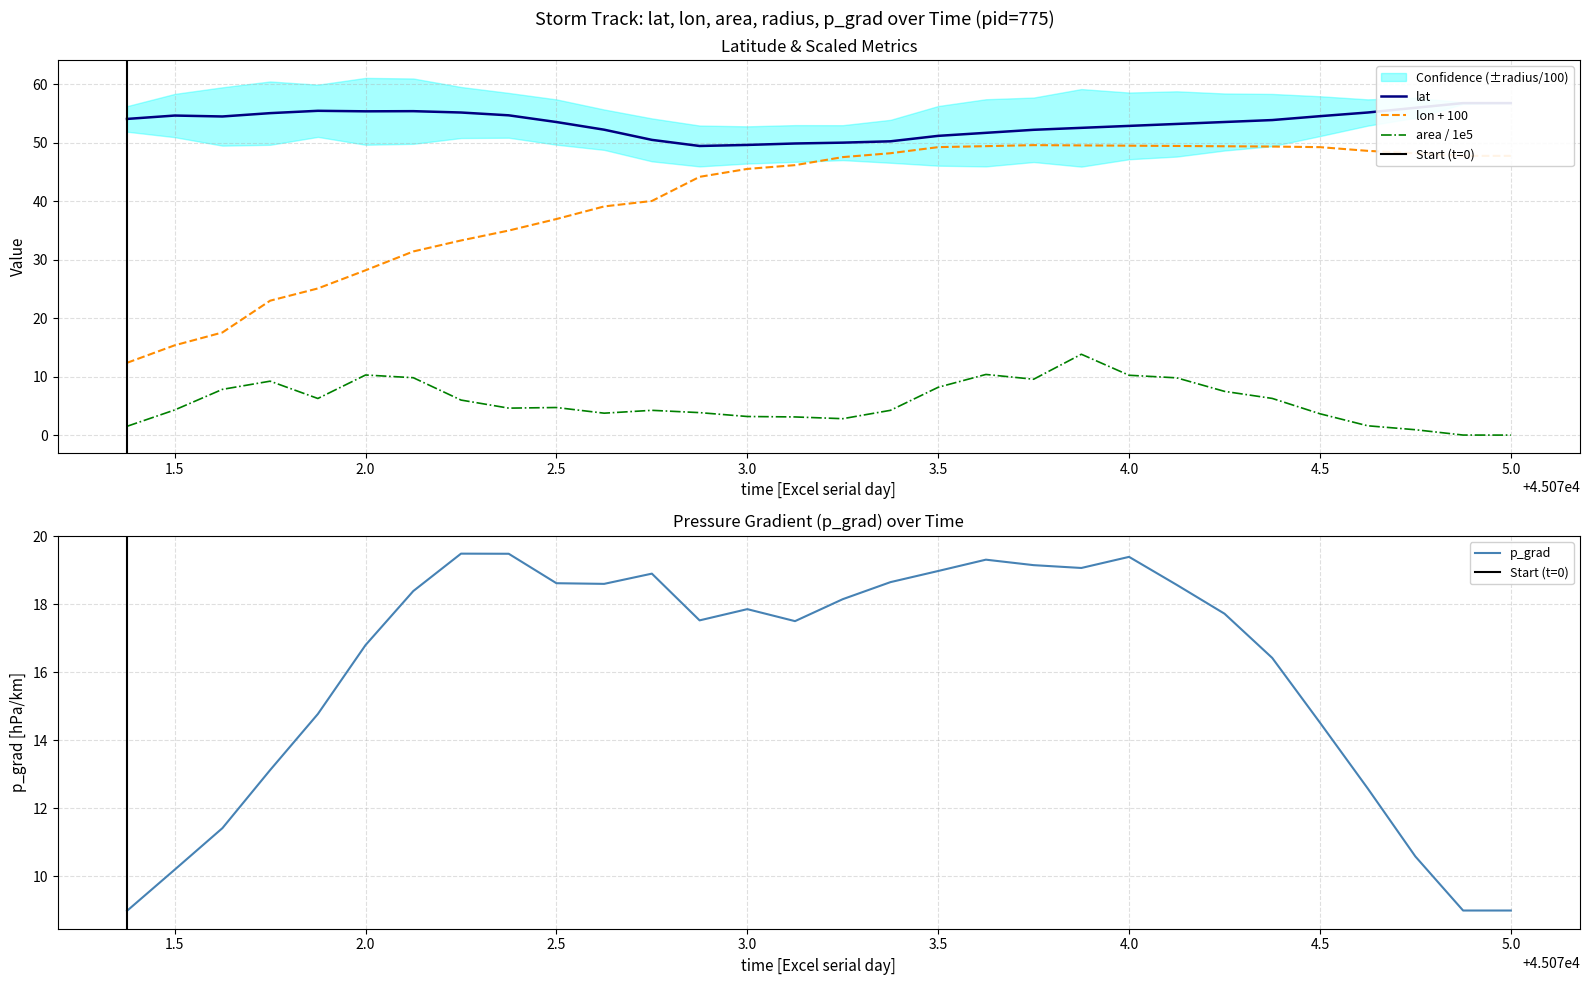

True or false: area / 1e5 and lon + 100 cross at least once.

False